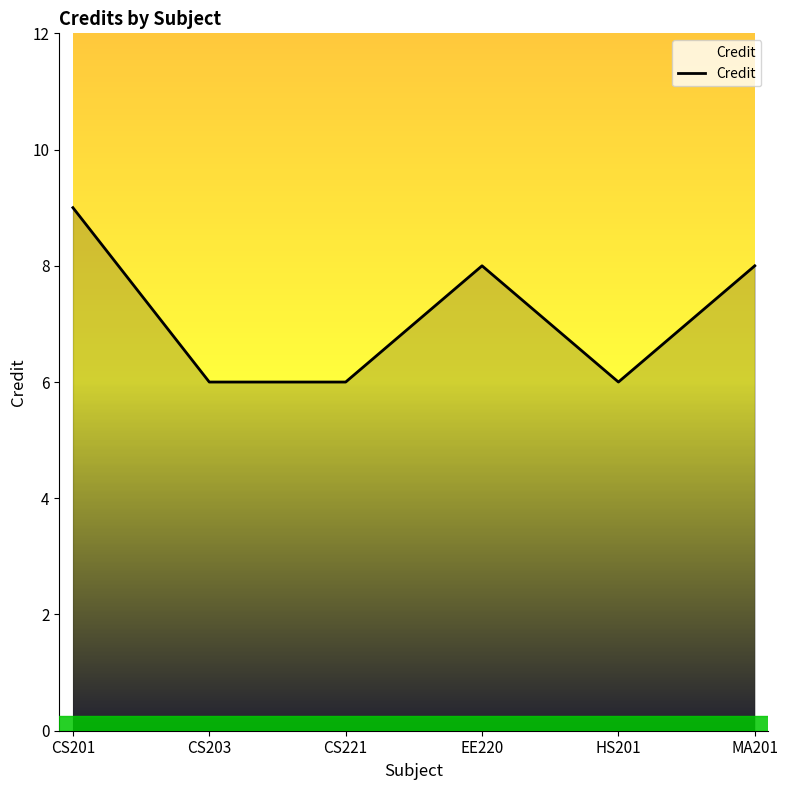

What is the difference between the second highest and second lowest values?

2